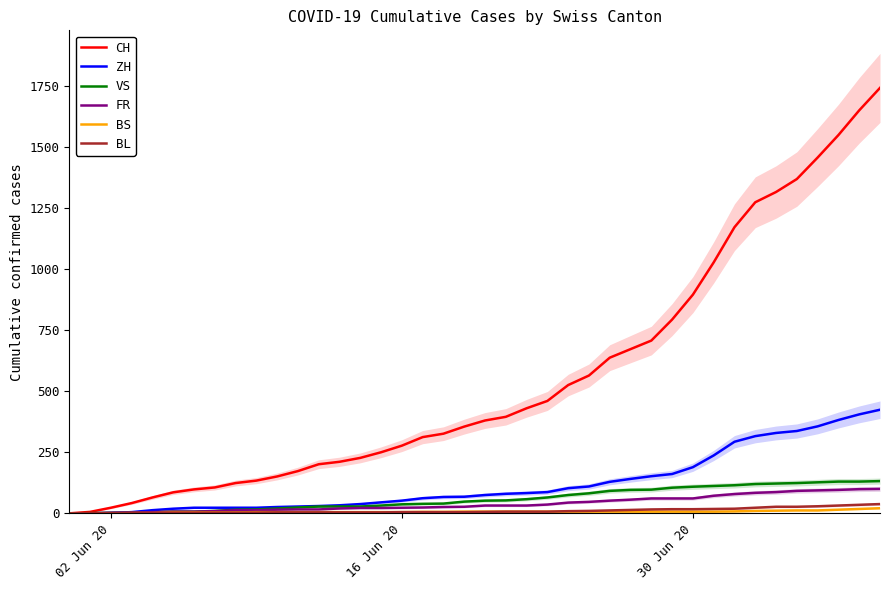

What is the difference between the maximum and minimum values in the CH series?

1741